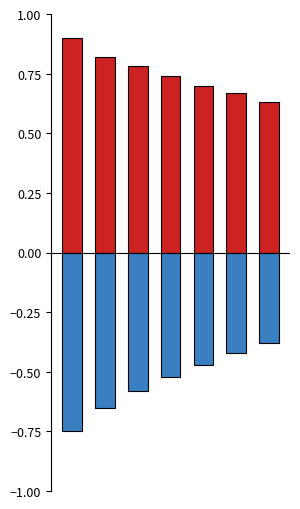

Reading right to left, what are all the values shown in this chart?

Positive: 6=0.6	5=0.7	4=0.7	3=0.7	2=0.8	1=0.8	0=0.9
Negative: 6=-0.4	5=-0.4	4=-0.5	3=-0.5	2=-0.6	1=-0.7	0=-0.8